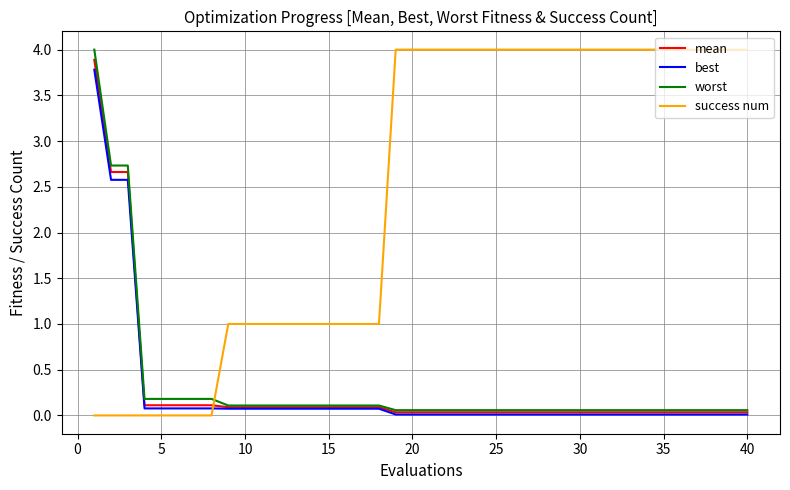

How many intersections are there between mean and success num?

1